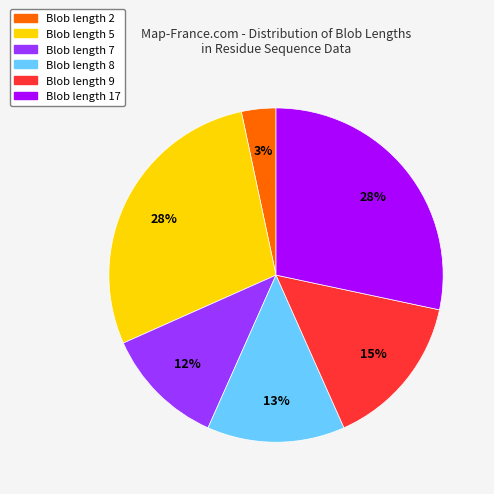

How many segments does this pie chart have?

6